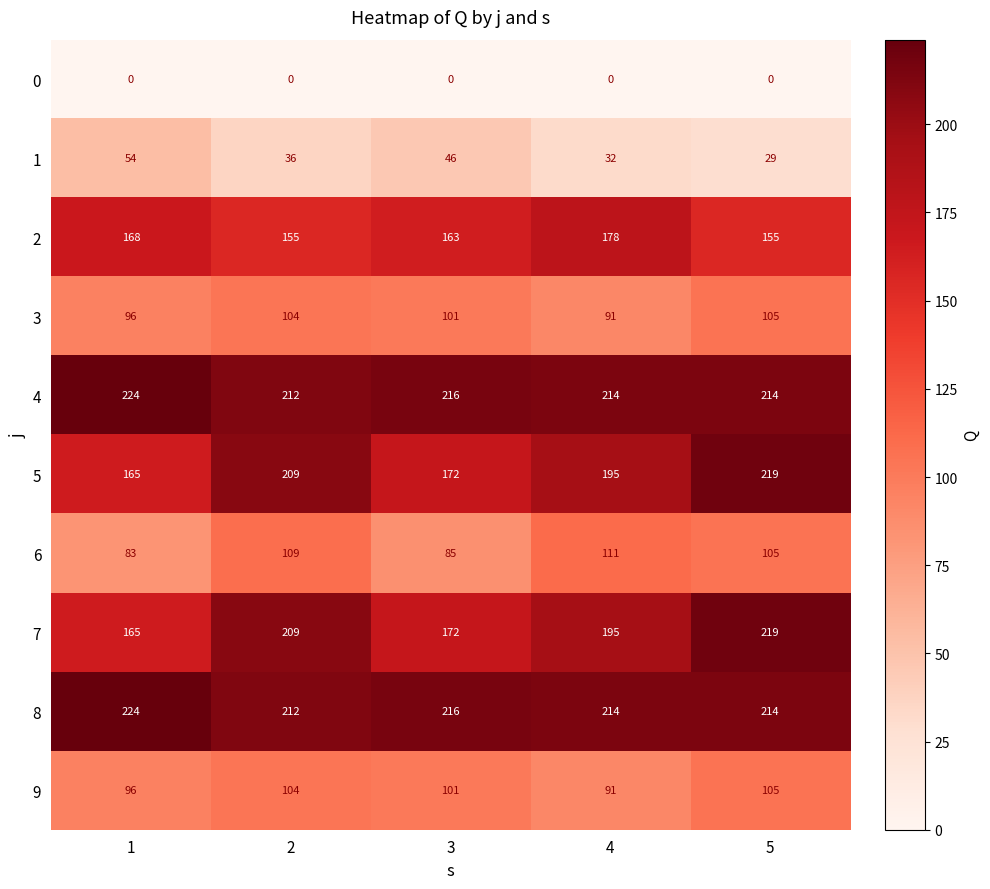

What is the minimum value for 6?

83